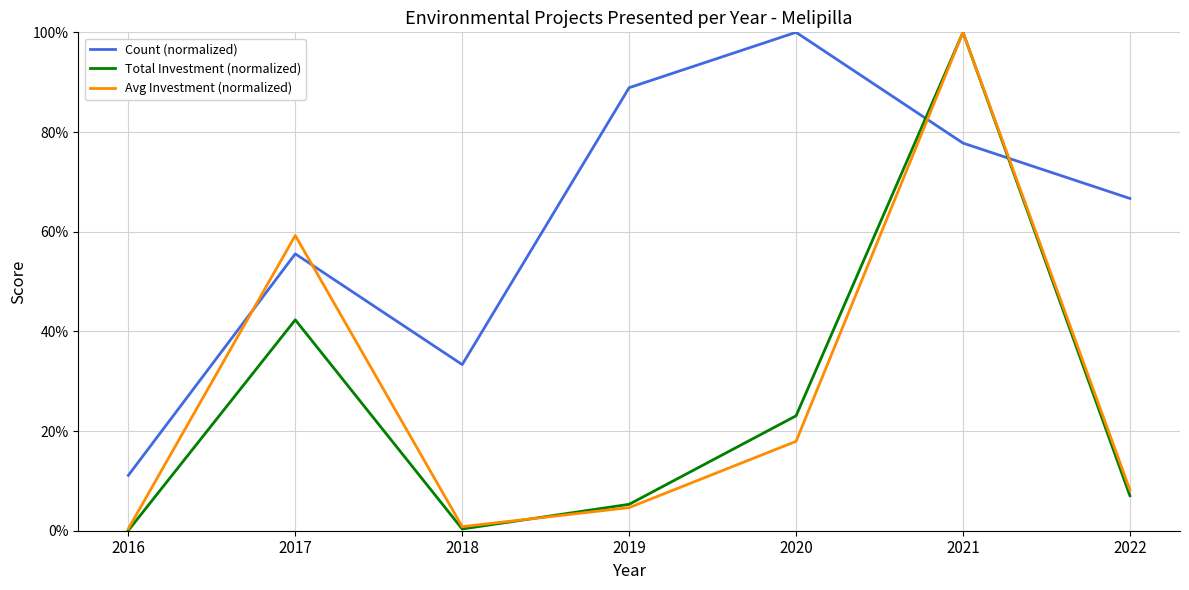

What are all the series names shown in the legend?

Count (normalized), Total Investment (normalized), Avg Investment (normalized)